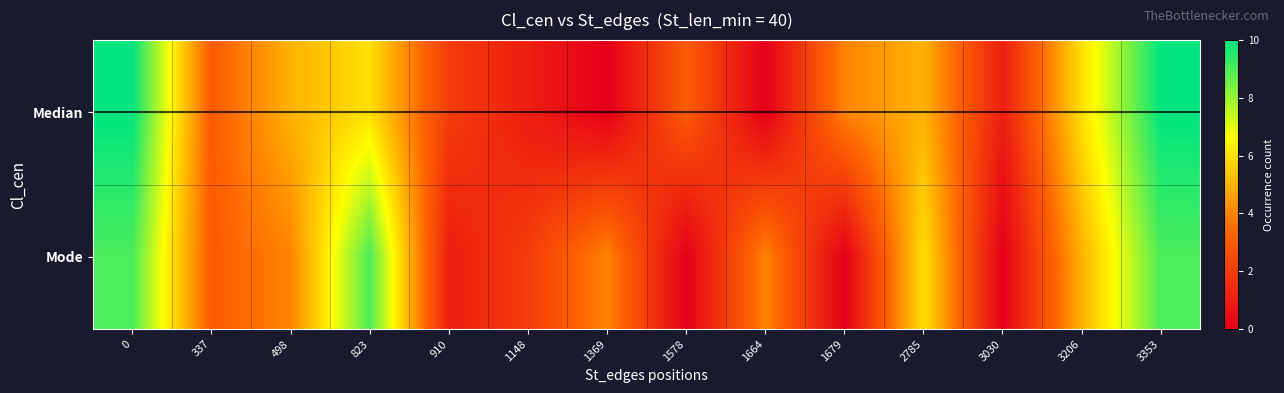

What is the spread (max minus min) of values at 1369?

4